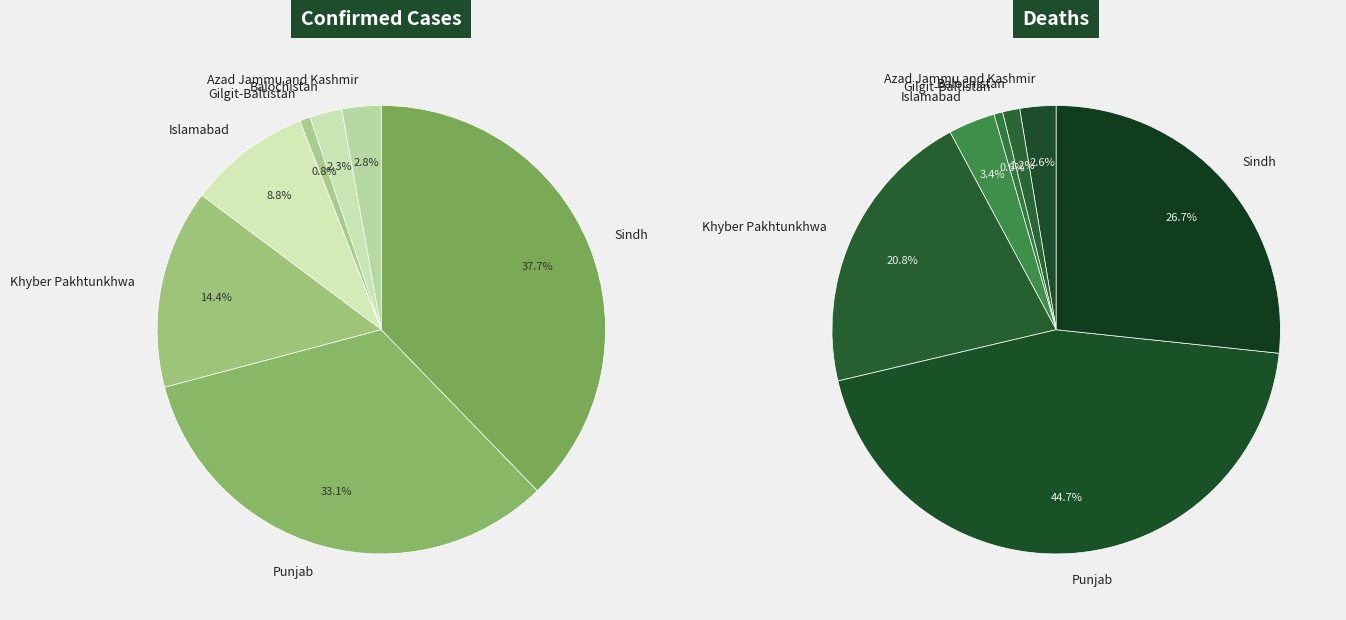

How many slices are in this pie chart?

7